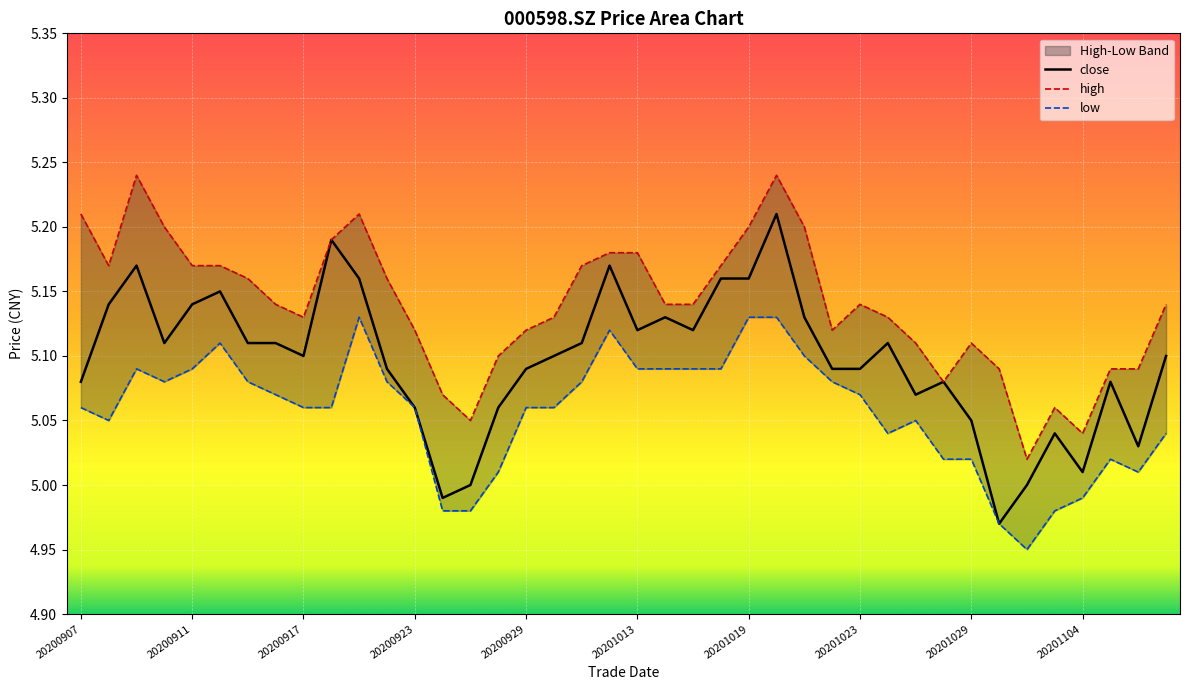

How many lines are shown in the chart?

3